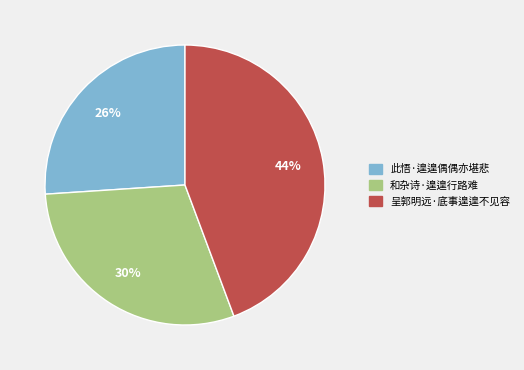

Between 此悟·遑遑偶偶亦堪悲 and 和杂诗·遑遑行路难, which is larger?

和杂诗·遑遑行路难